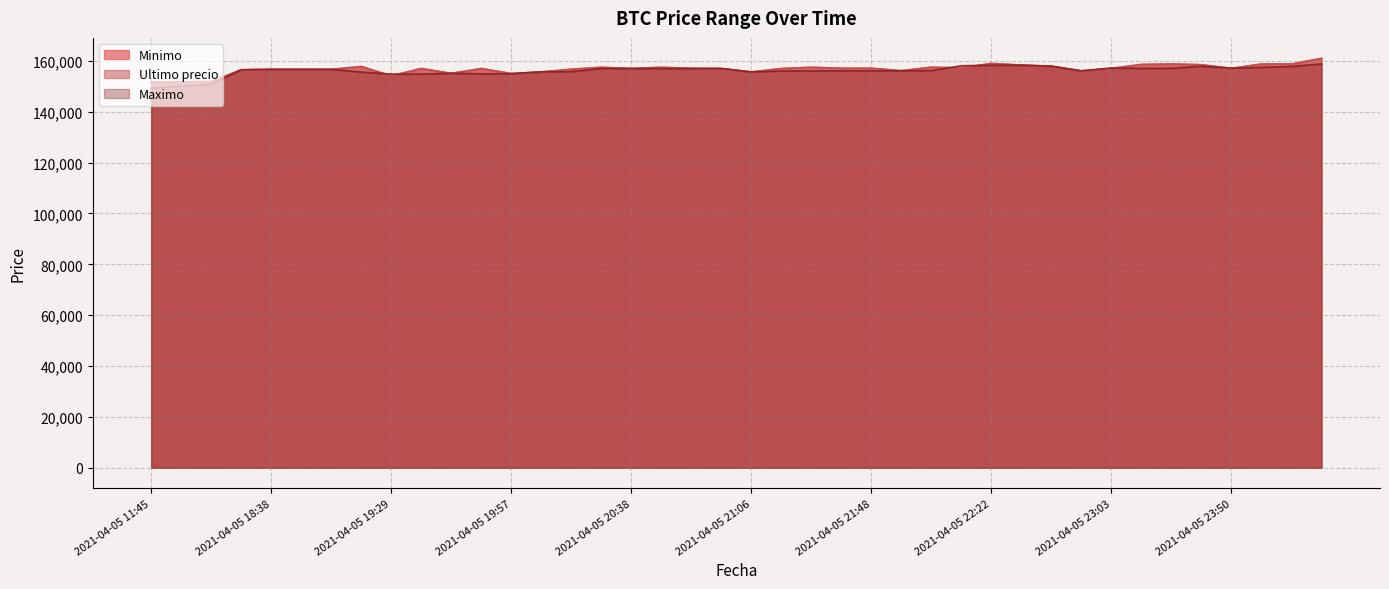

What is the greatest value displayed?

161000